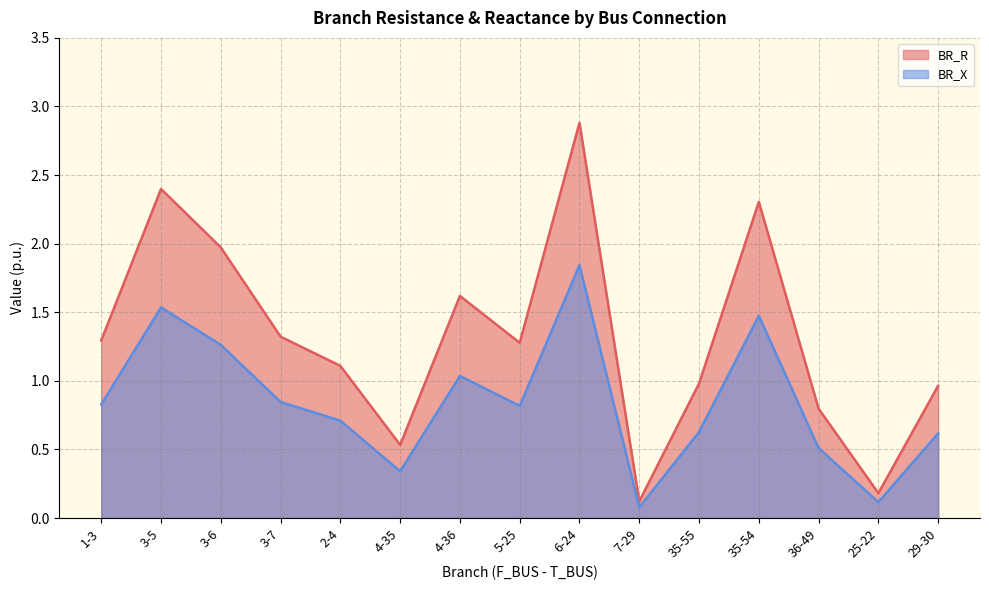

What is the label of the 14th point from the left?

25-22